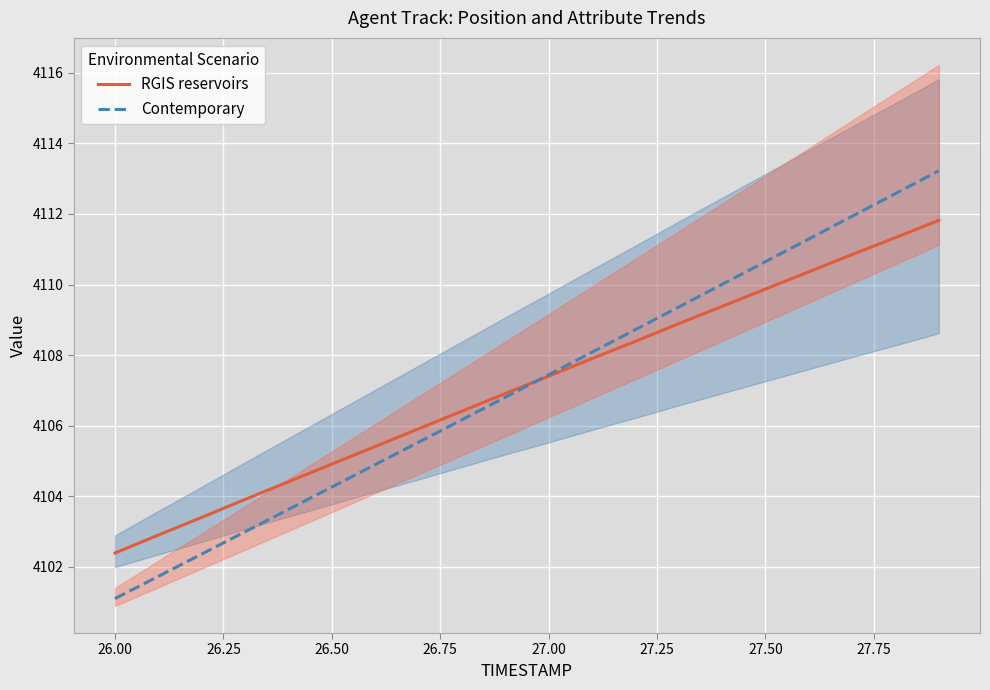

Rank the series by their maximum value, from highest to lowest.

Contemporary, RGIS reservoirs